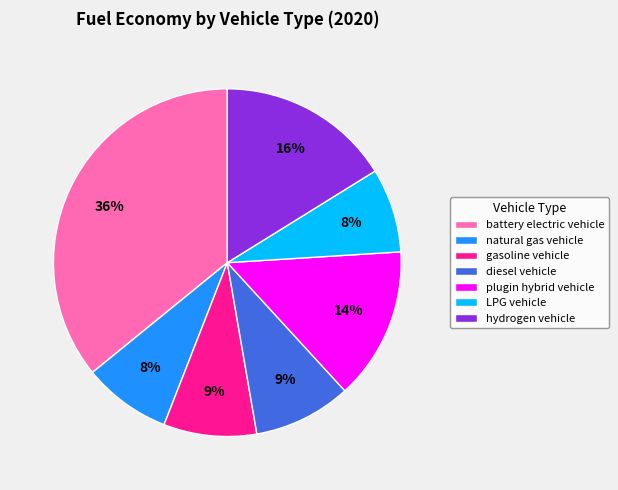

What is the largest slice in the pie chart?

battery electric vehicle